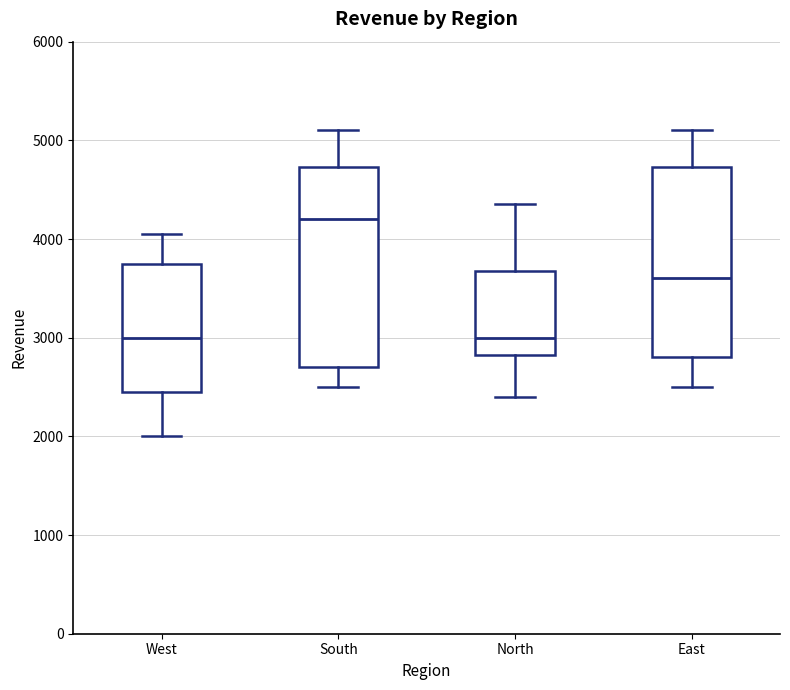

Reading left to right, read every box against the y-axis: the position of its median line, the range the box covers, and the ends of its whiskers. The values are not printed on the chart, so give them approximately, as read against the axis.

West: median 3000, box 2500 to 3800, whiskers 2000 to 4100
South: median 4200, box 2700 to 4700, whiskers 2500 to 5100
North: median 3000, box 2800 to 3700, whiskers 2400 to 4400
East: median 3600, box 2800 to 4700, whiskers 2500 to 5100